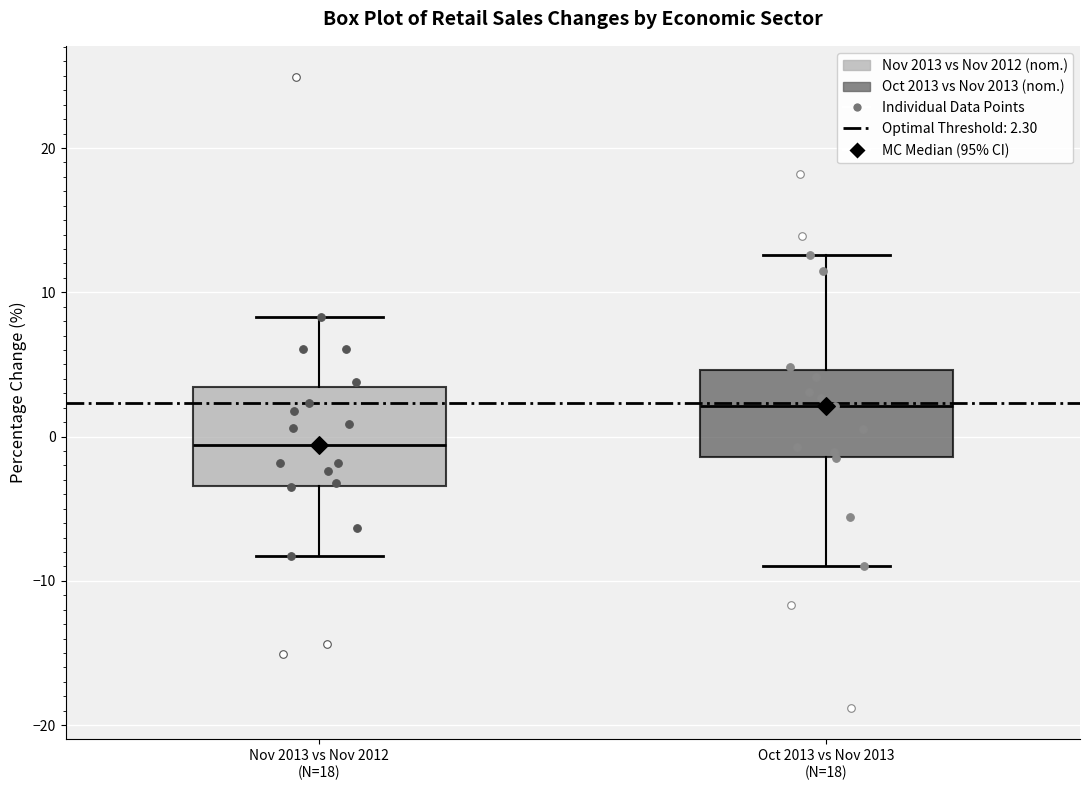

Reading left to right, read every box against the y-axis: the position of its median line, the range the box covers, and the ends of its whiskers. The values are not printed on the chart, so give them approximately, as read against the axis.

Nov 2013 vs Nov 2012 (N=18): median -1, box -3 to 3, whiskers -8 to 8
Oct 2013 vs Nov 2013 (N=18): median 2, box -1 to 5, whiskers -9 to 13